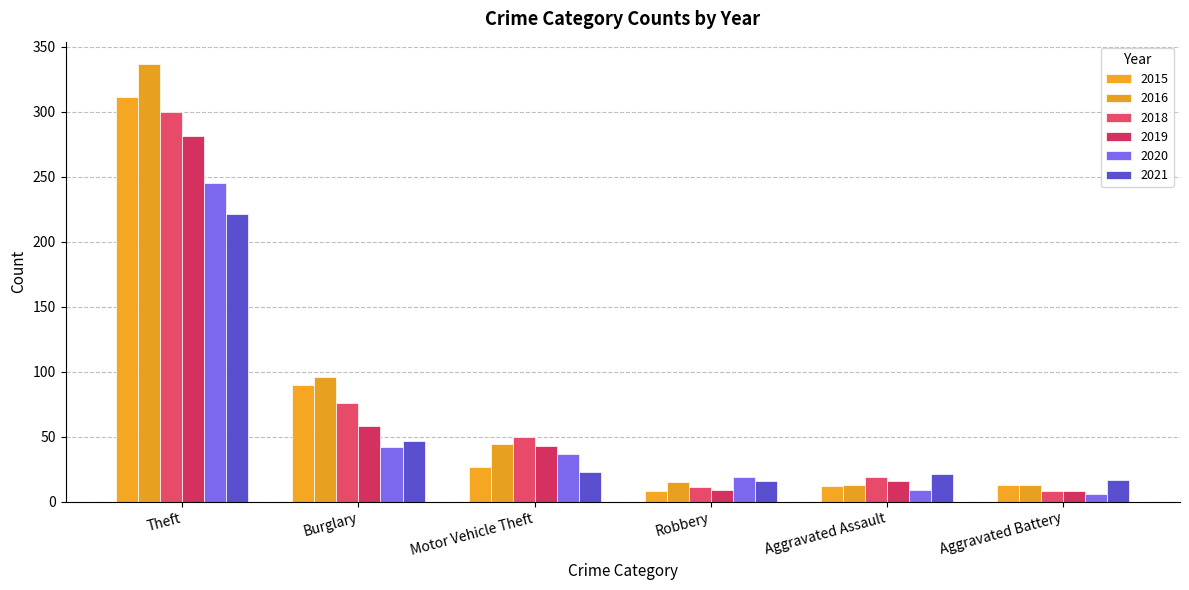

How many groups of bars are there?

6